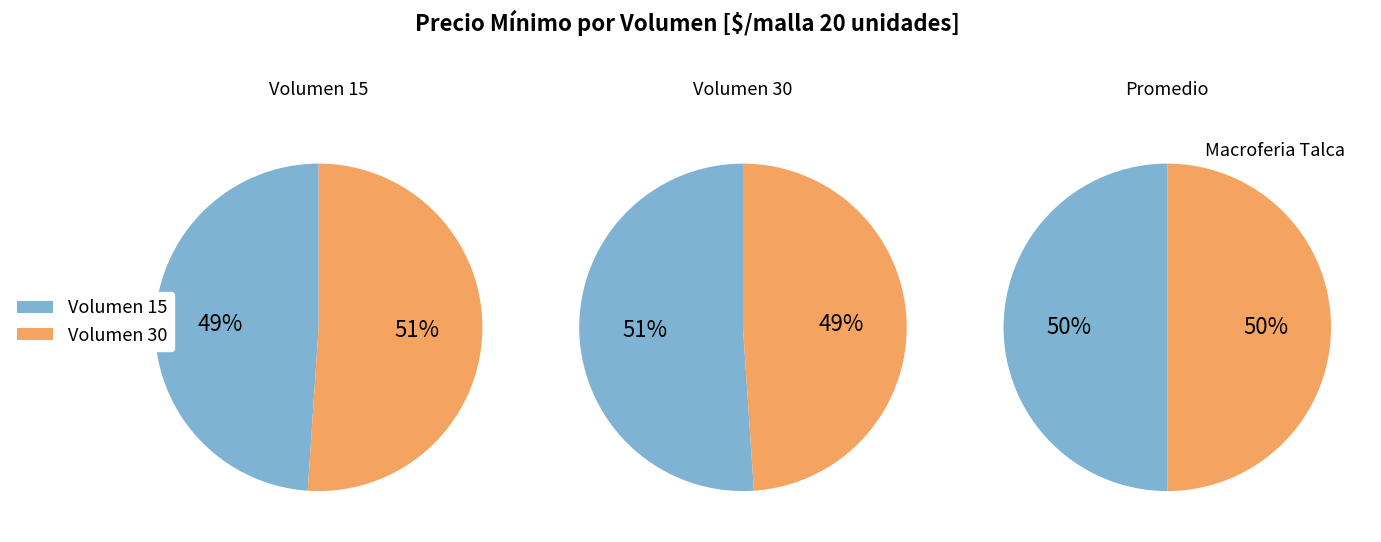

How many slices are in this pie chart?

2